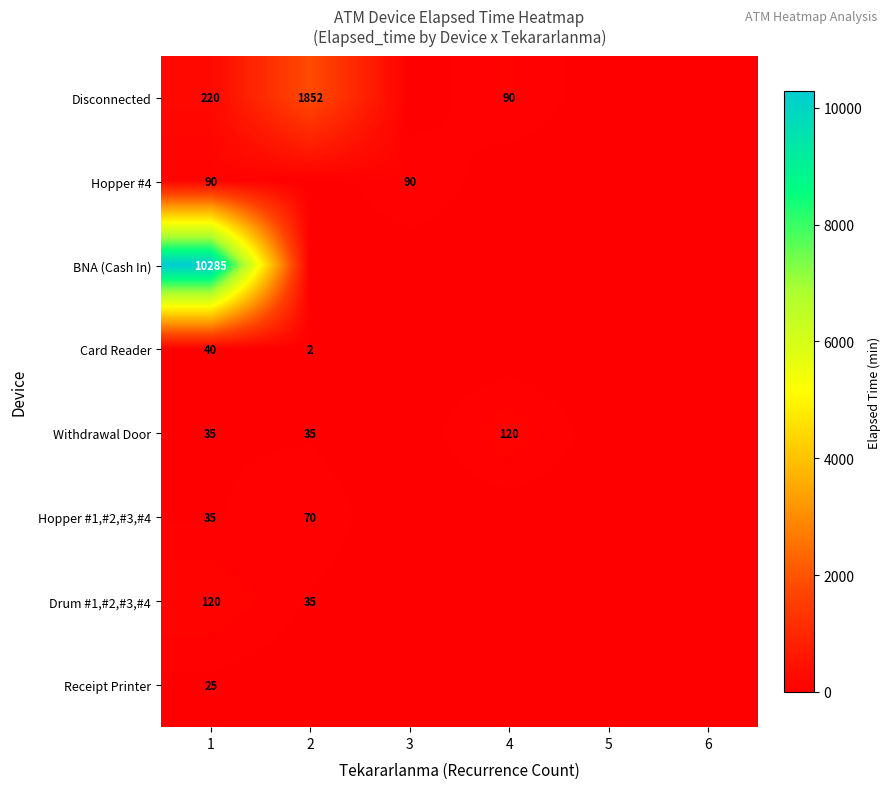

True or false: Hopper #1,#2,#3,#4 has a value of 70 at 2.

True